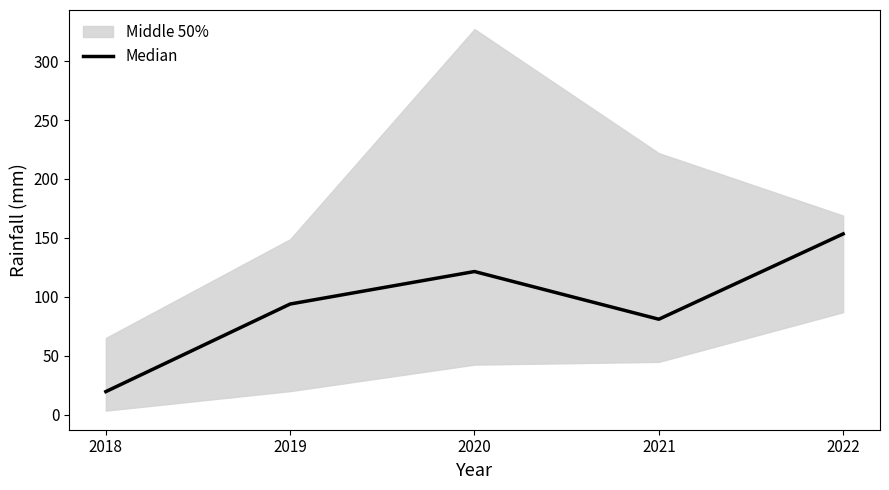

How many values are below 94?

2